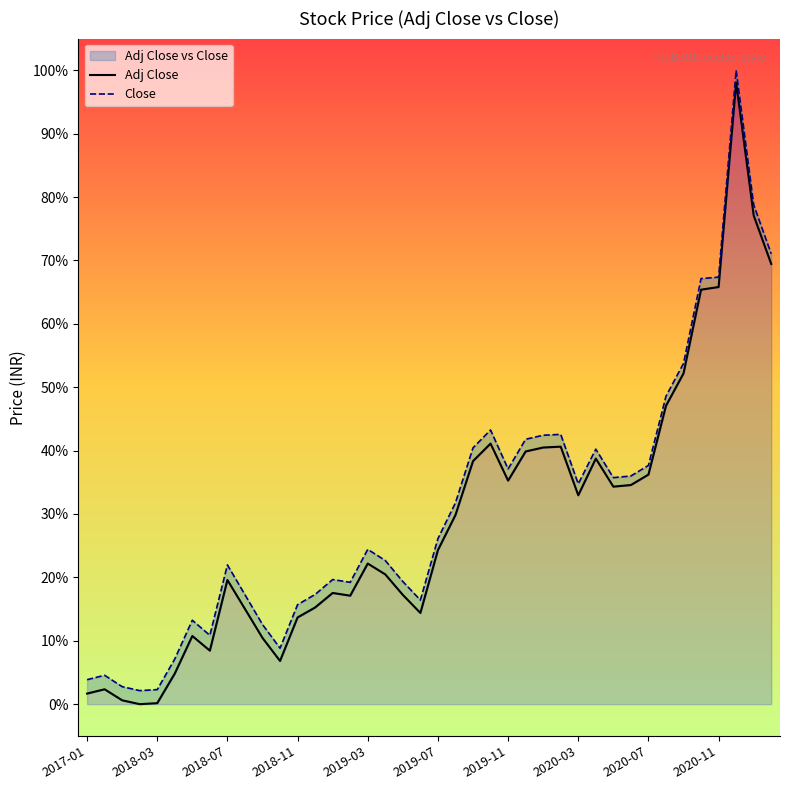

Rank the series at 10 from lowest to highest value.

Adj Close, Close